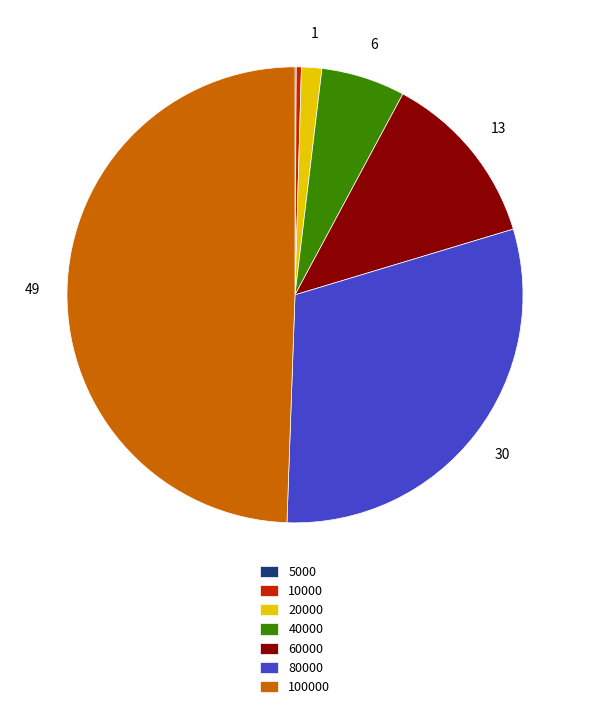

Is it true that 60000 is 13% of the pie?

True